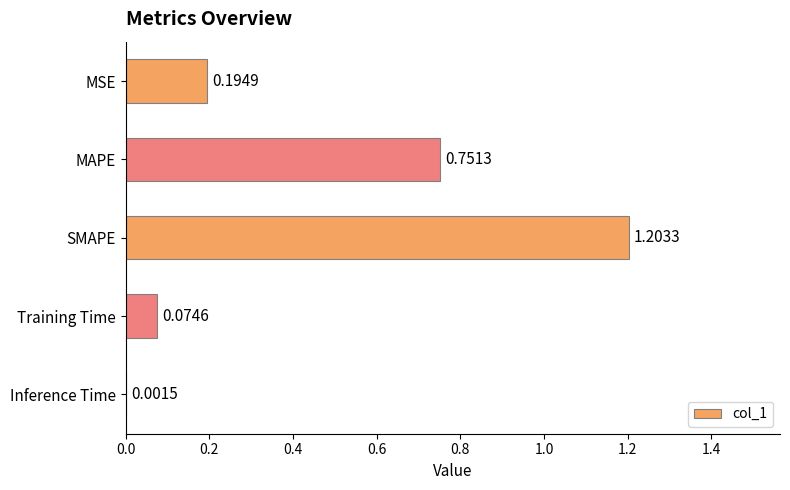

Which has a higher value, MAPE or Inference Time?

MAPE